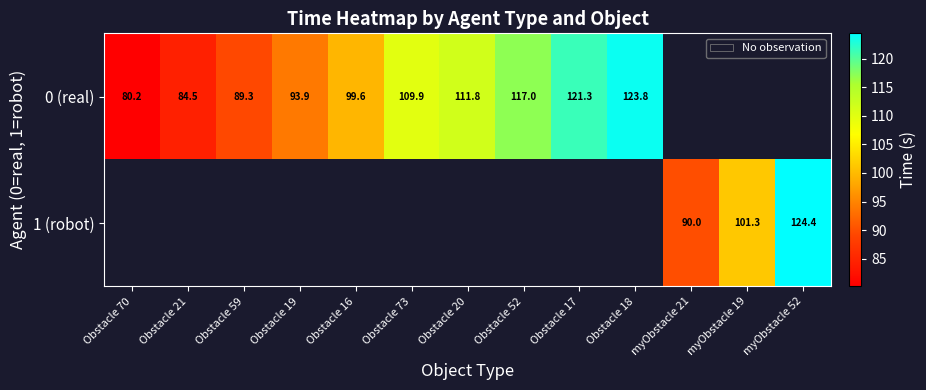

Which series has the widest spread of values?

0 (real)